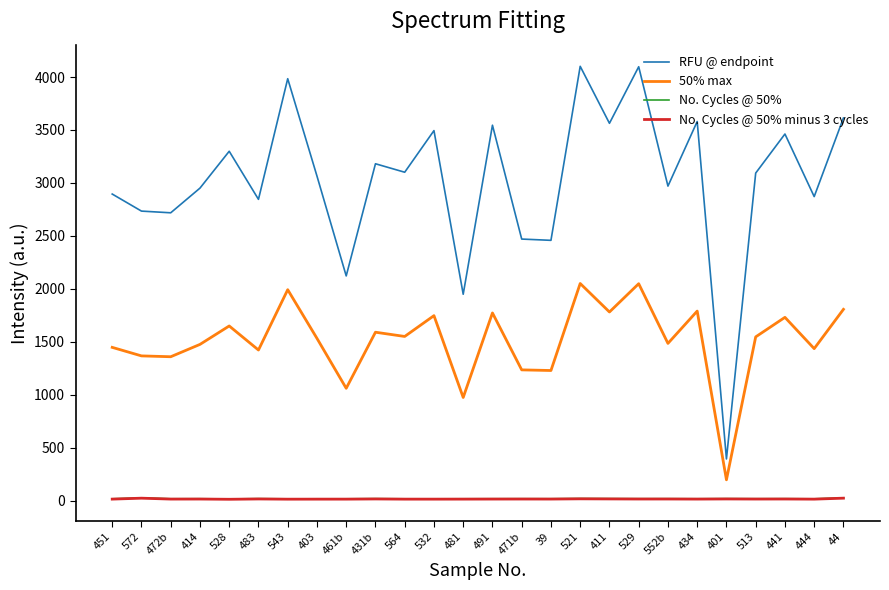

What is the maximum value for 50% max?

2050.5